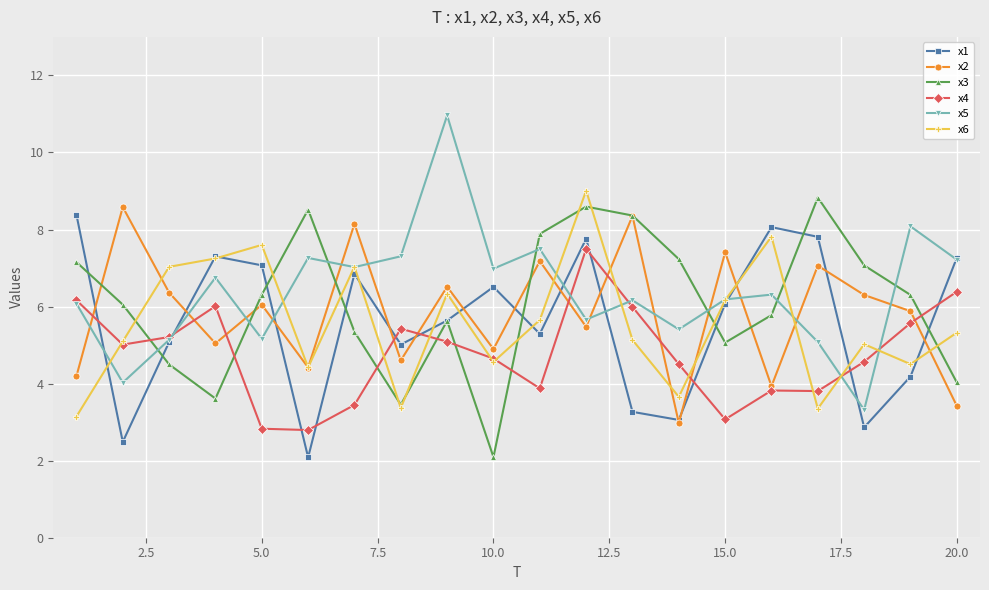

What is the highest value of the x4 series?

7.5